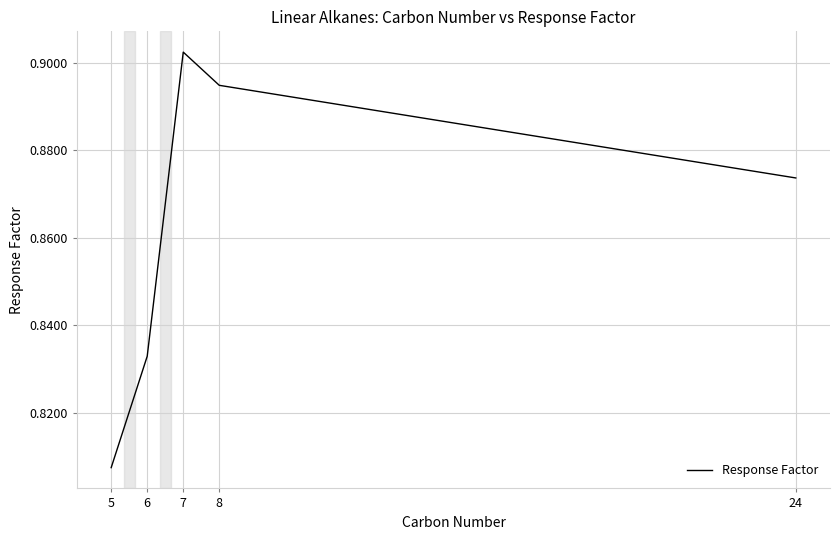

Count the number of categories in the chart.

5